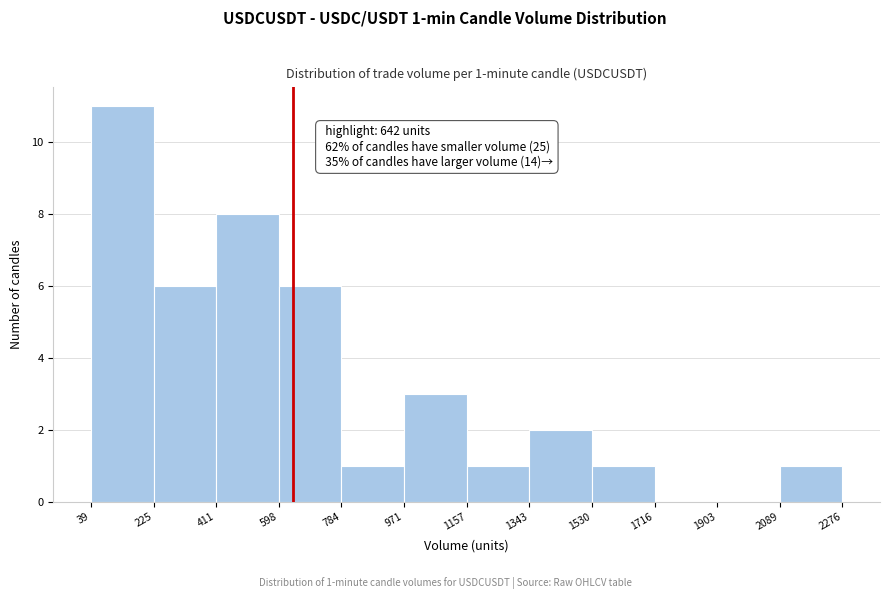

Which range on the x-axis has the tallest bar?

39 to 225